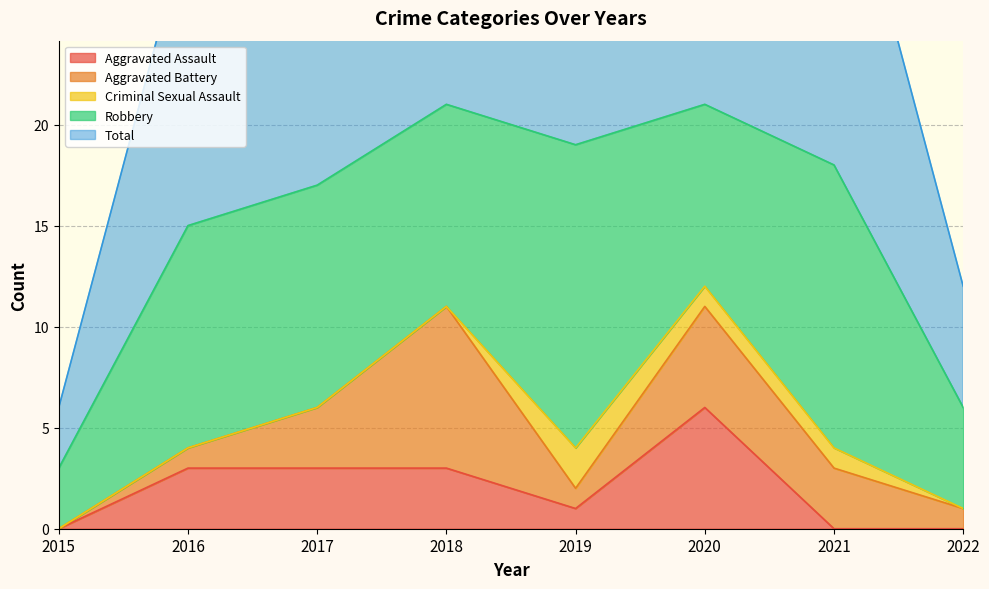

What is the difference between the highest and lowest values at 2020?

20